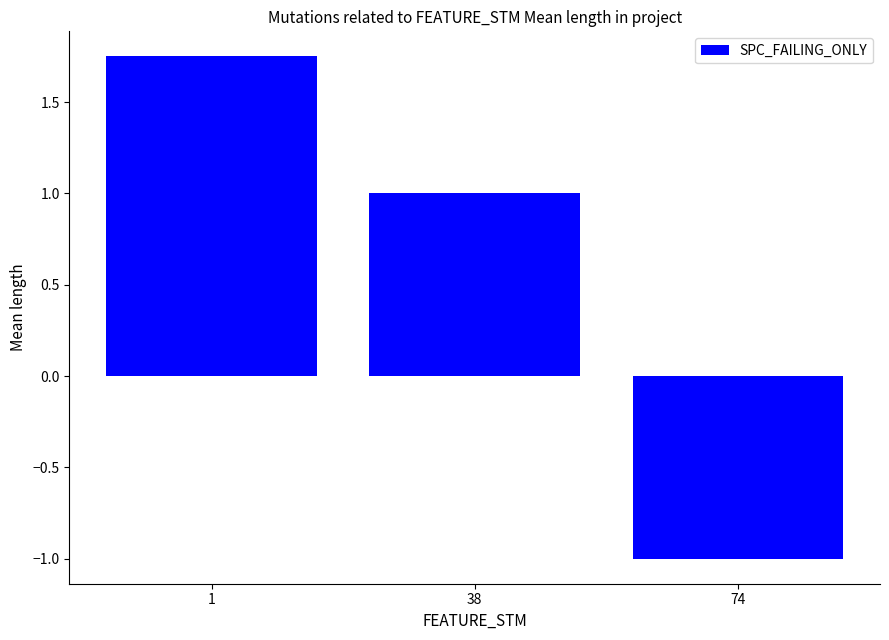

List the labels in order of value, largest first.

1, 38, 74